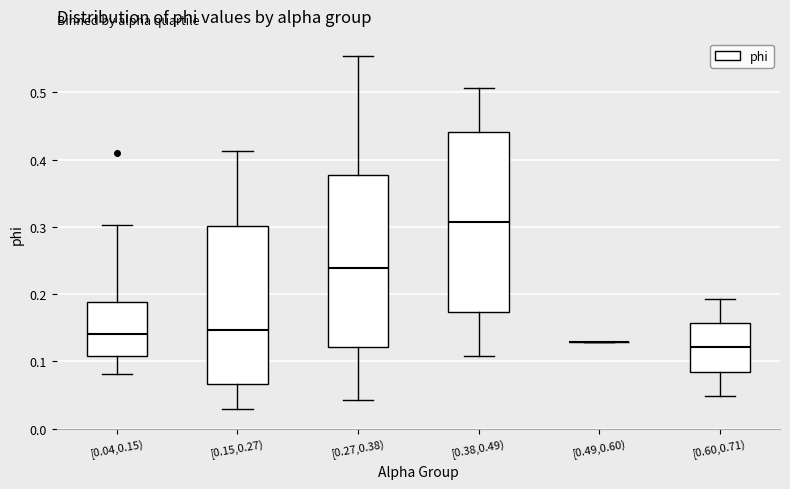

Which box is the tallest, from its lower edge to its upper edge?

[0.38,0.49)